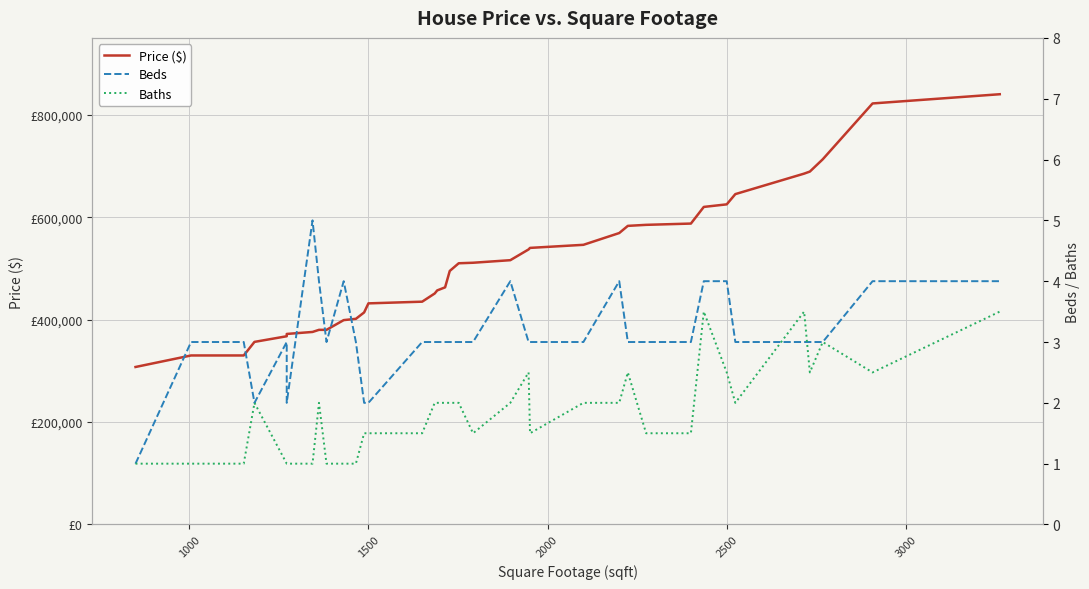

After their last crossing, which series has the higher values: Beds or Baths?

Beds